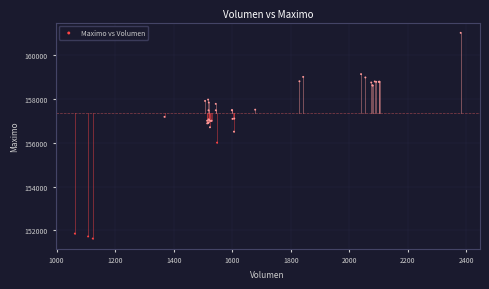

What Y value in the scatter plot is closest to 156316?

156500